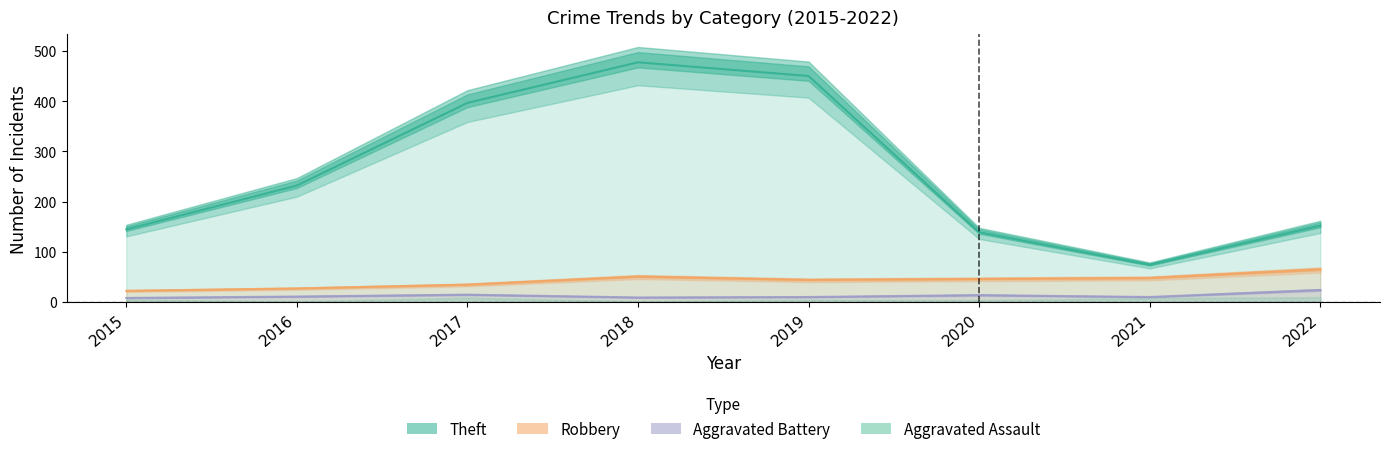

What is the value of the Theft point at the 3rd from the left?

396.7